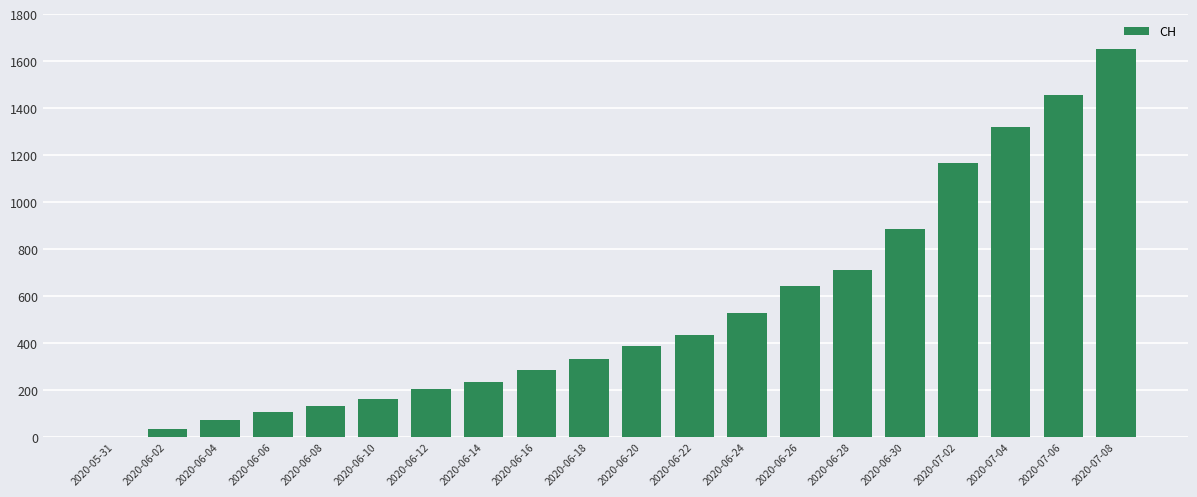

The chart shows a value of 1458 at 2020-07-06. True or false?

True